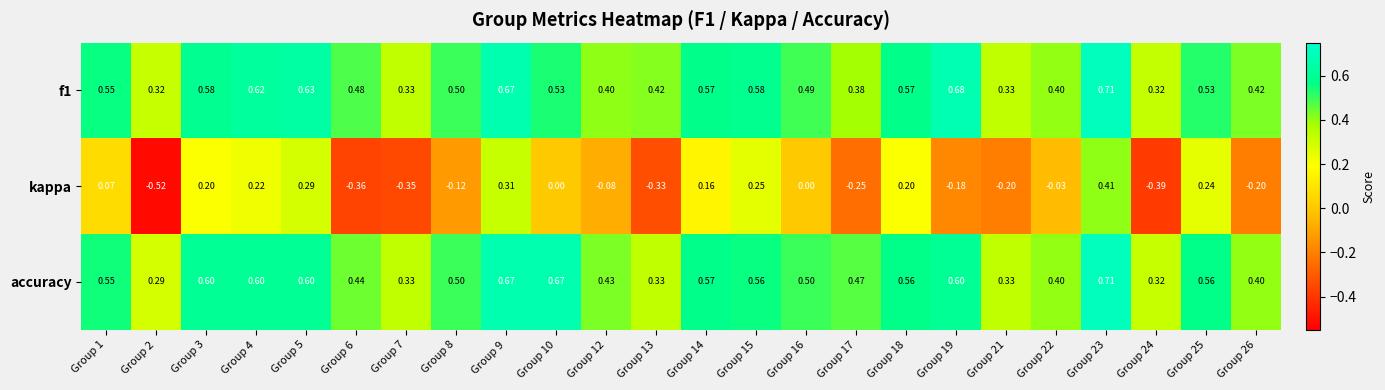

What is the difference between the highest and lowest values at Group 3?

0.4